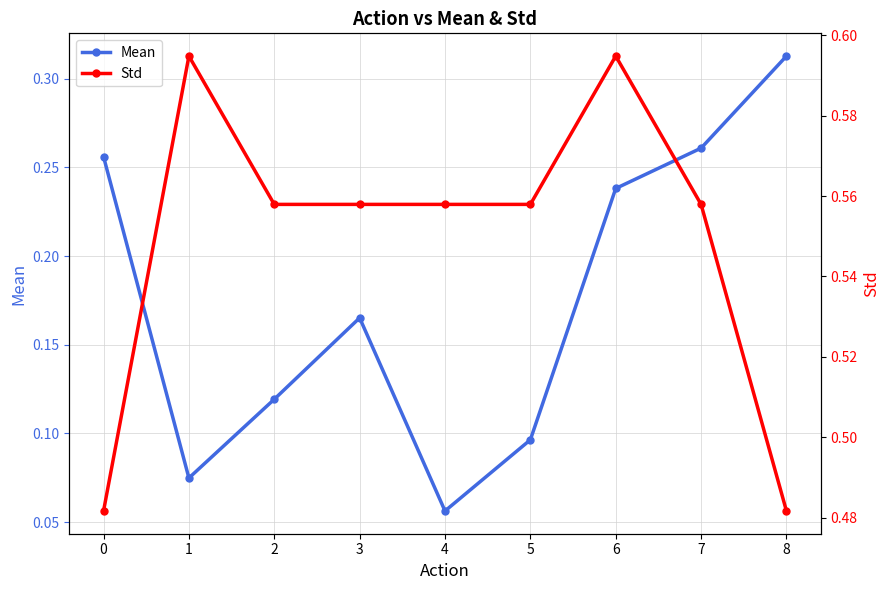

True or false: Mean and Std intersect in this chart.

False